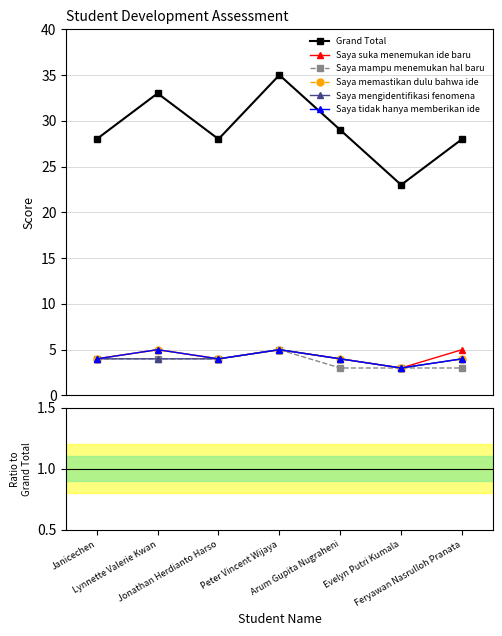

At which label does Grand Total reach its minimum?

Evelyn Putri Kumala